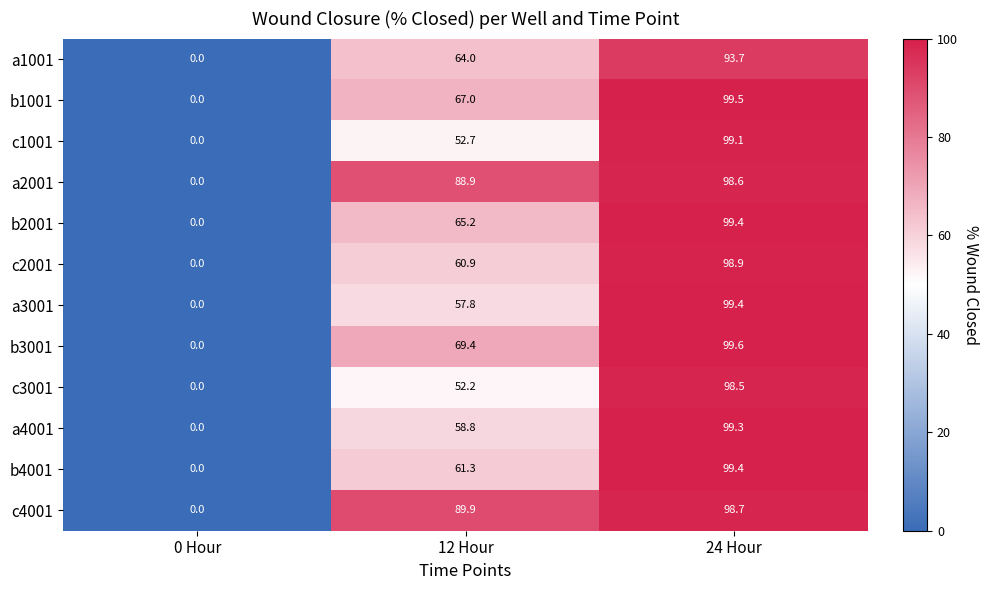

The value of a3001 at 24 Hour is 99.4. True or false?

True